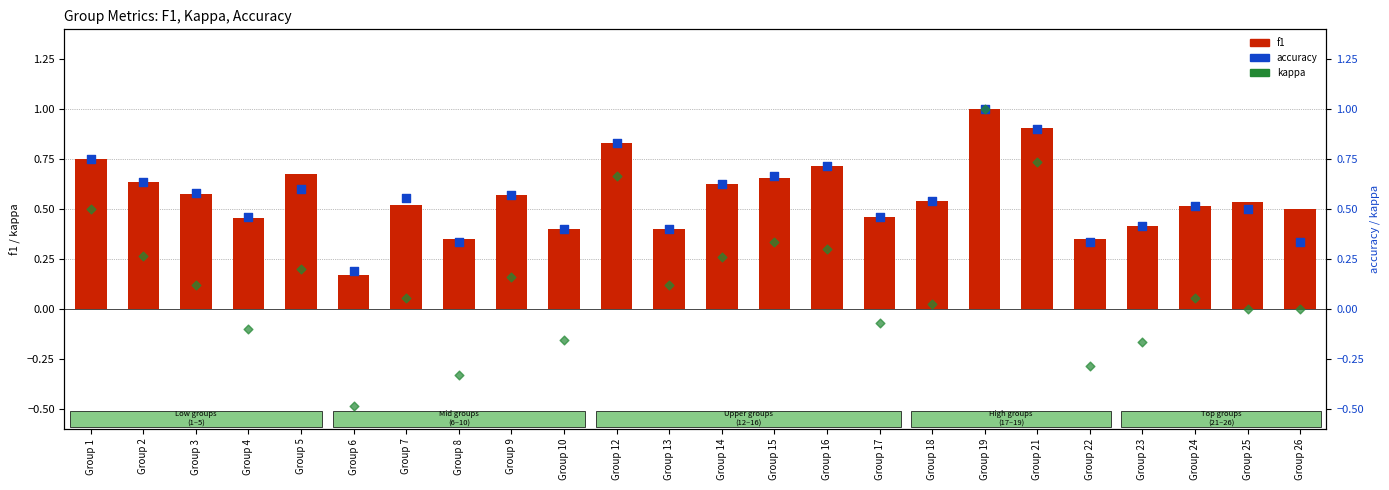

Which series has the largest total across all categories?

f1